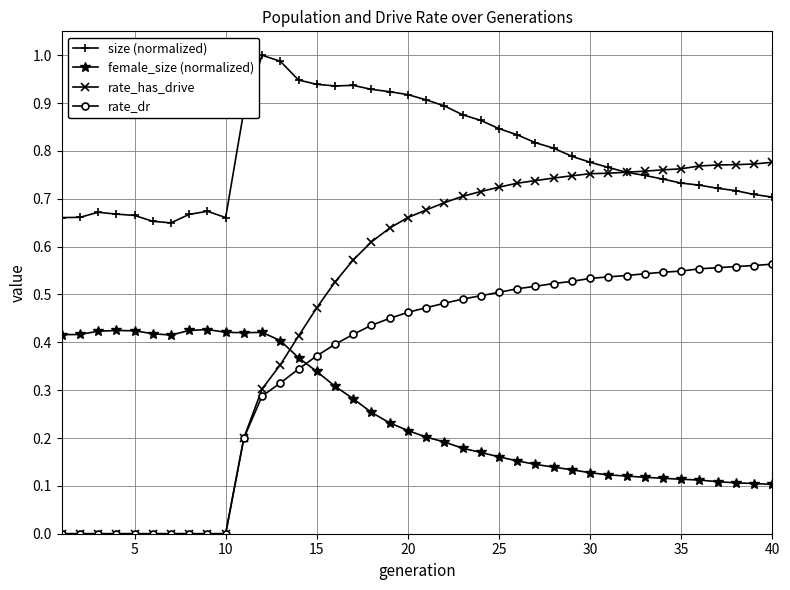

Rank the series by their average value, from lowest to highest.

female_size (normalized), rate_dr, rate_has_drive, size (normalized)